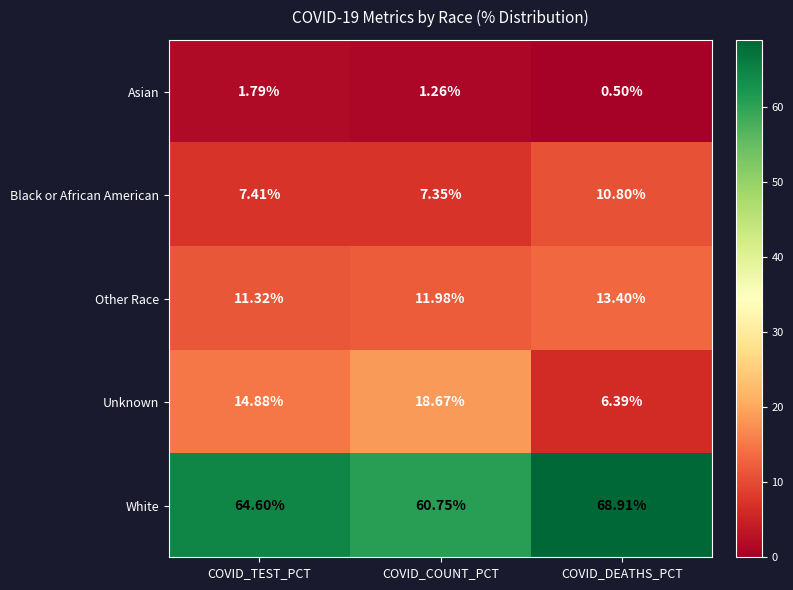

Which series has the widest spread of values?

Unknown